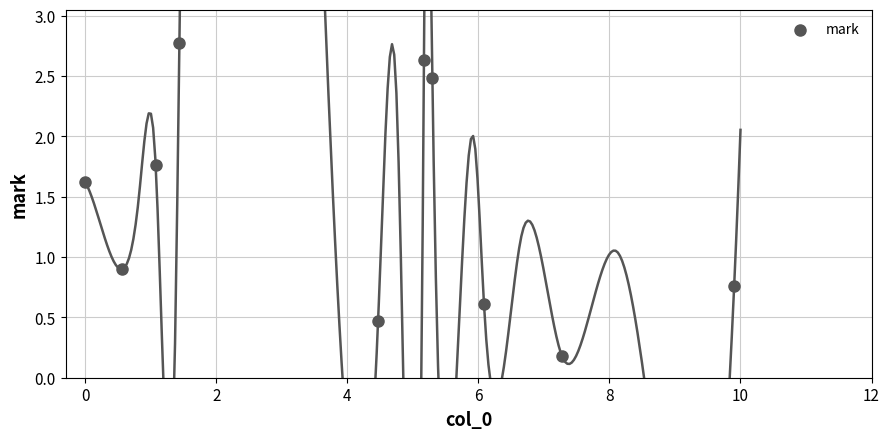

What is the range of X values (max minus min)?

9.9